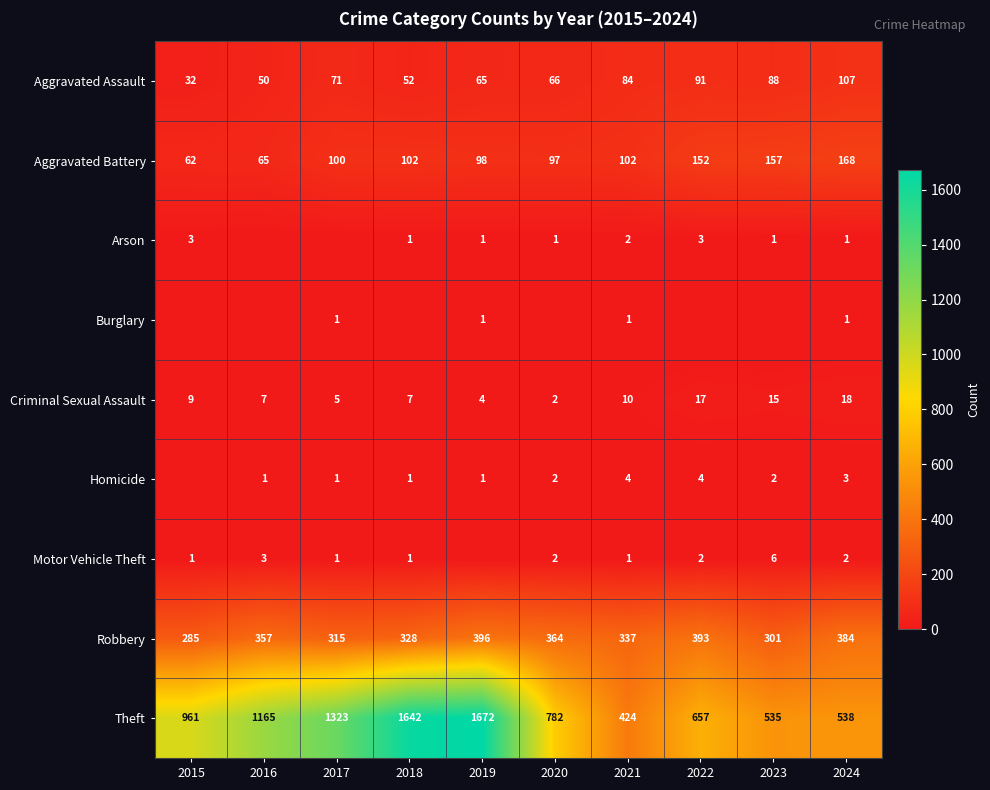

What is the approximate value of Aggravated Battery at 2015?

62